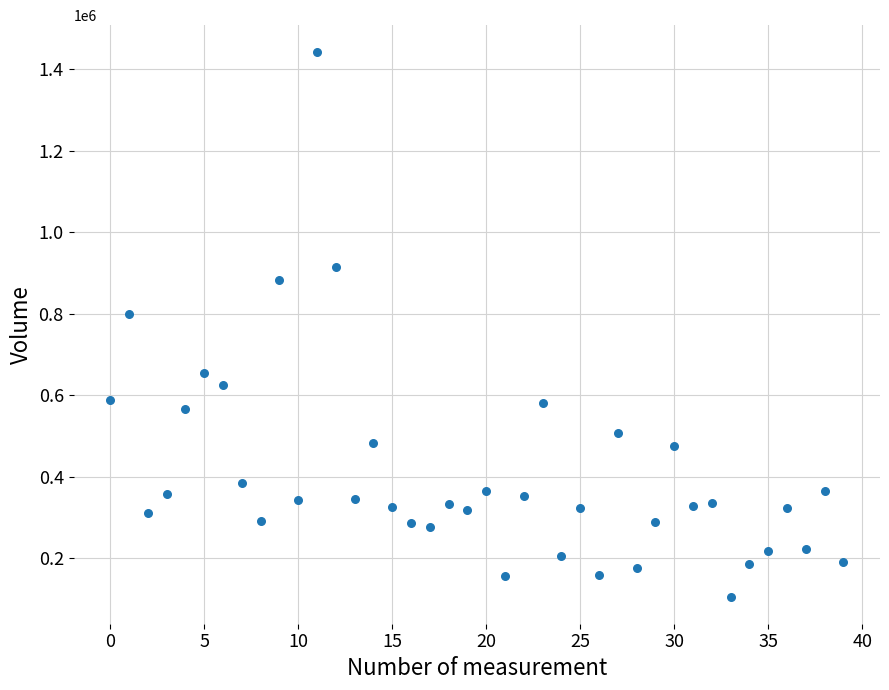

What is the range of Y values (max minus min)?

1335735.0